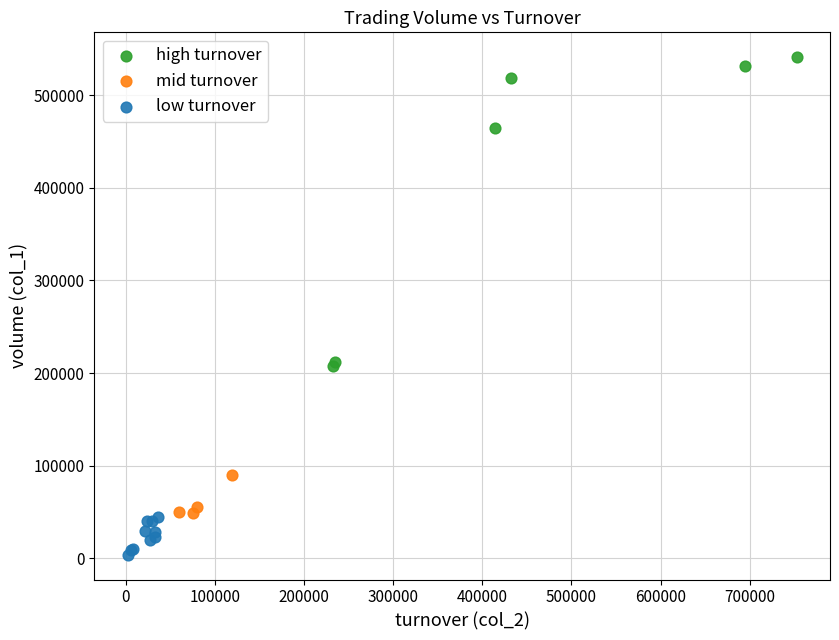

Which series contains the lowest Y value?

low turnover